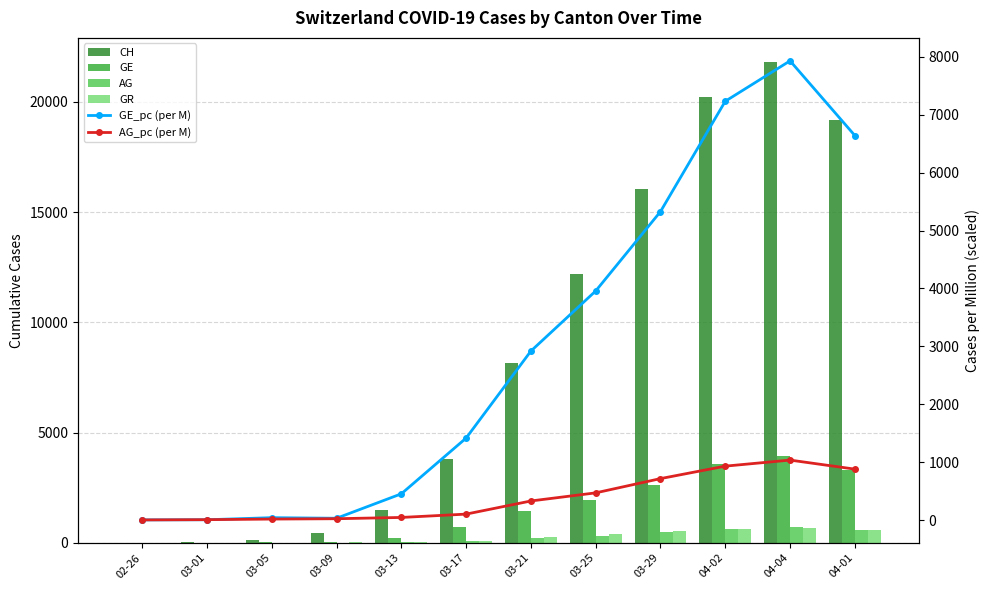

Rank the categories by GE value from lowest to highest.

02-26, 03-01, 03-05, 03-09, 03-13, 03-17, 03-21, 03-25, 03-29, 04-01, 04-02, 04-04